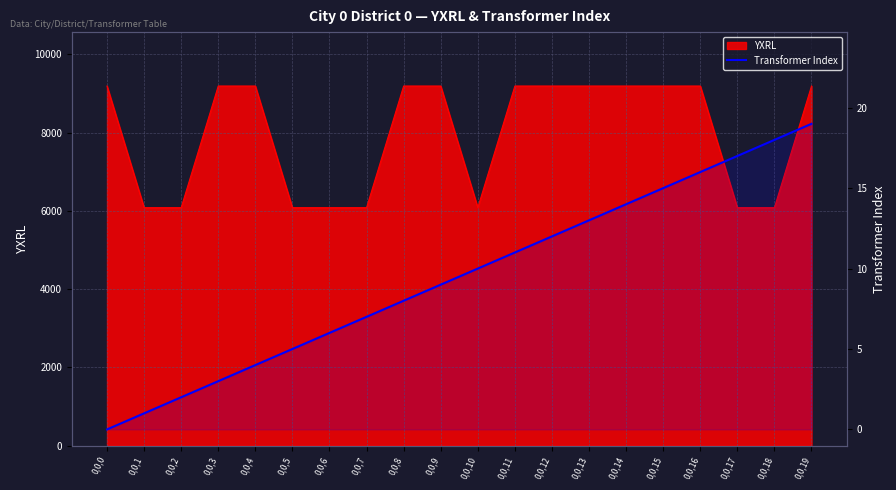

How many values are above zero?

19